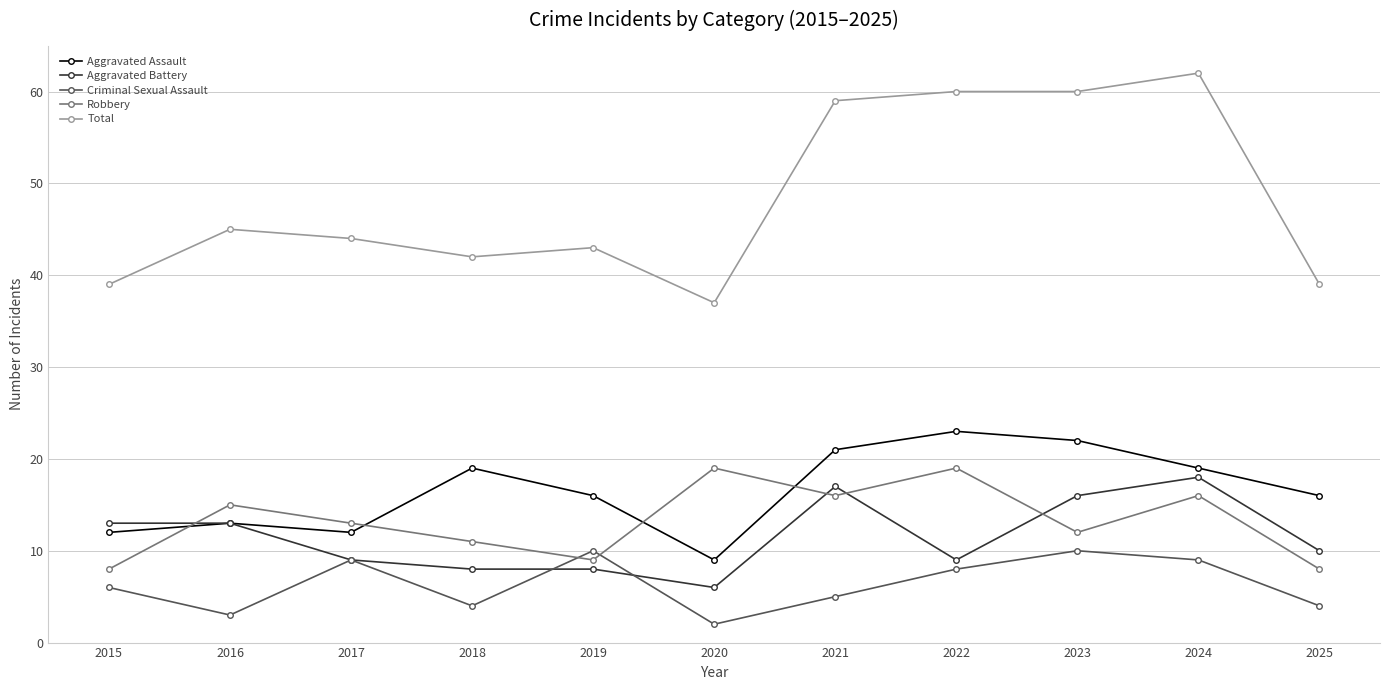

What value does the Aggravated Battery series have at 2024, to the nearest 5?

20